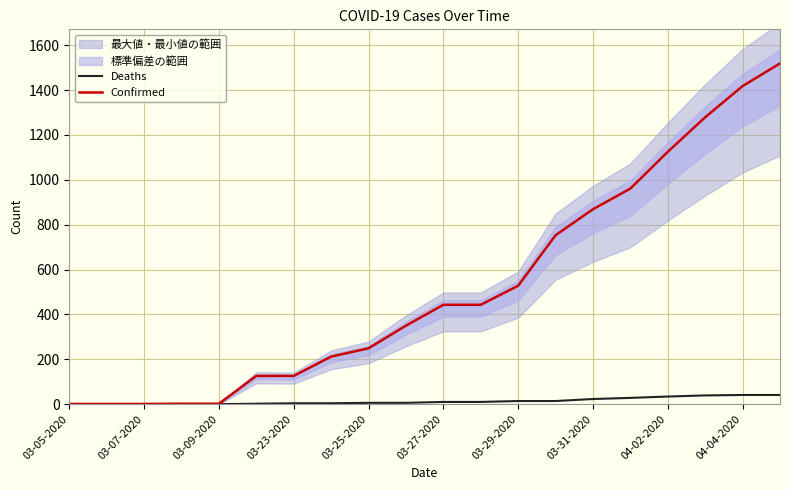

The Confirmed series shows 64 at 03-25-2020. True or false?

False